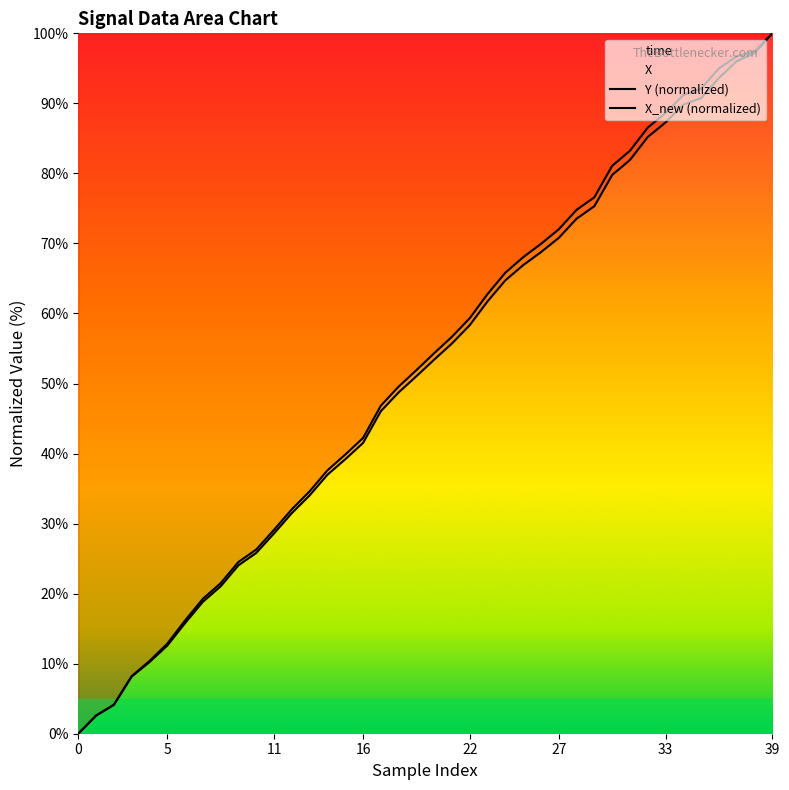

Is the value of X_new (normalized) at 15 greater than the value of Y (normalized) at 35?

No